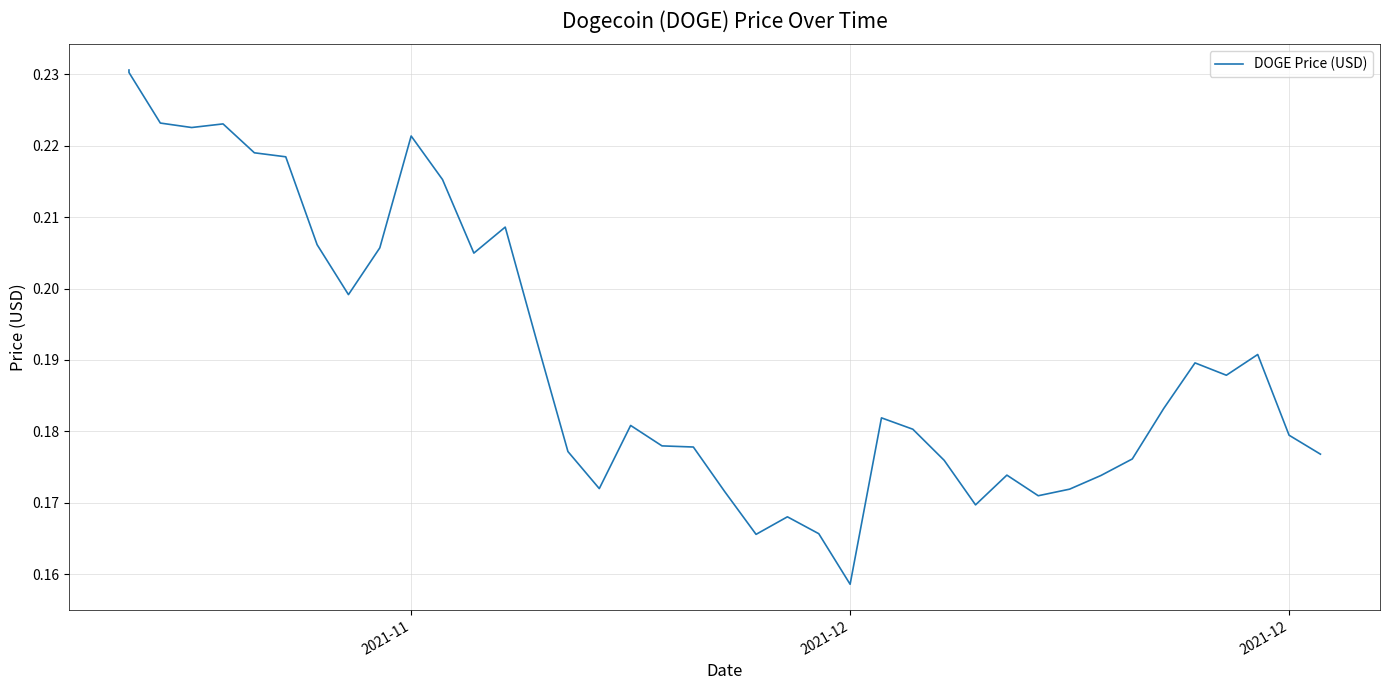

True or false: there are more than 2 points higher than both neighbors.

True